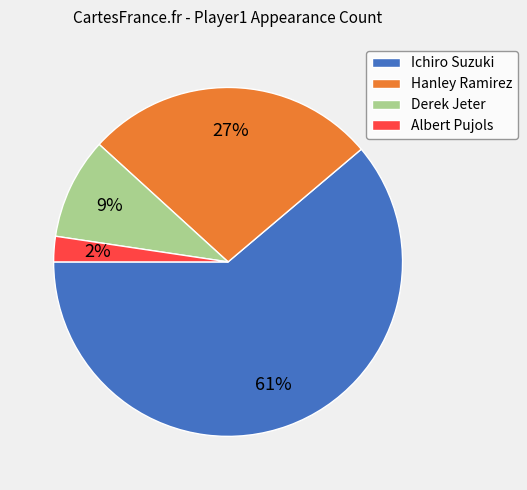

What percentage is the Derek Jeter slice, to the nearest percent?

9%